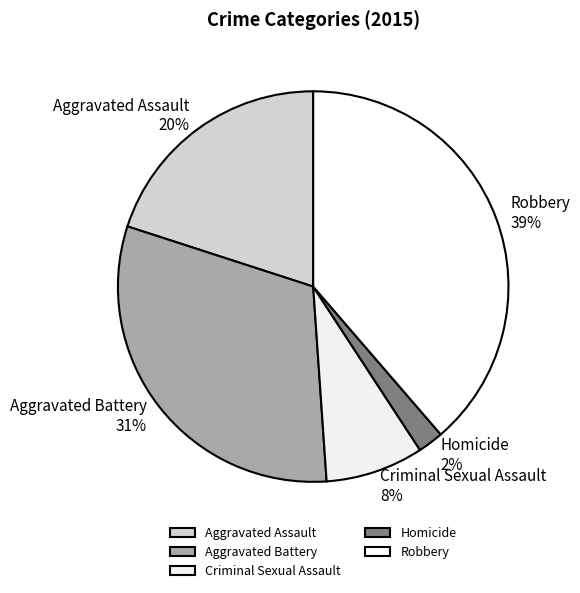

What percentage is the Aggravated Assault slice, to the nearest percent?

20%